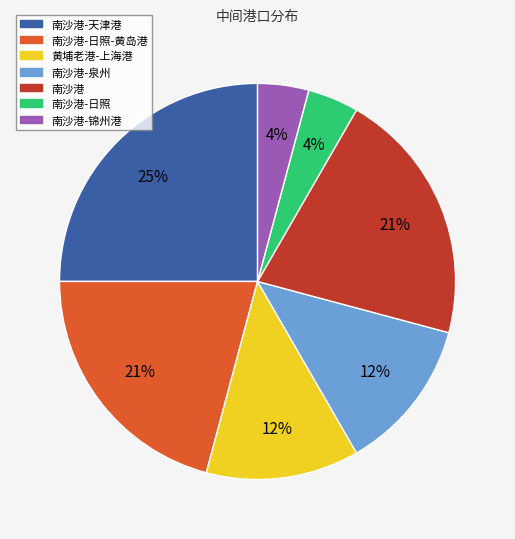

To the nearest percent, what is the difference between the largest and smallest slice percentages?

21%